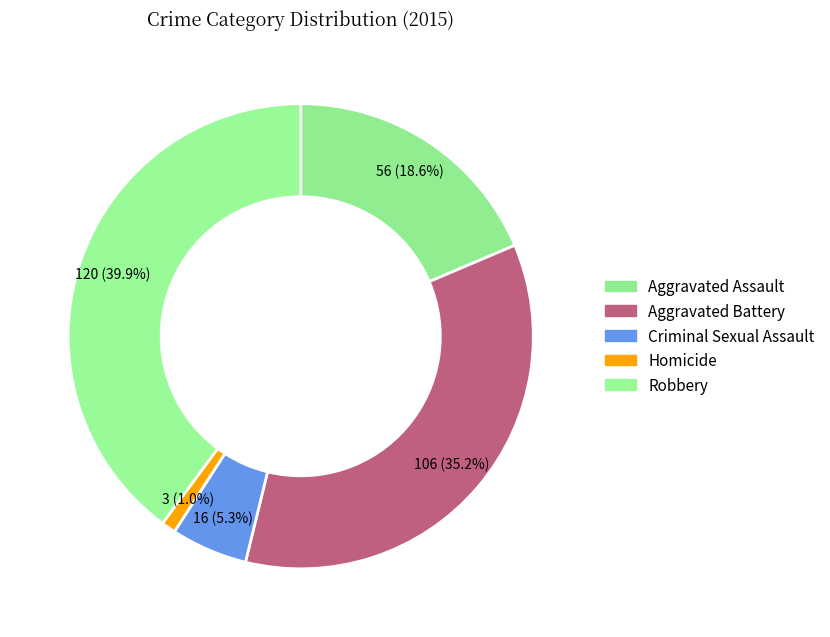

How many segments does this pie chart have?

5